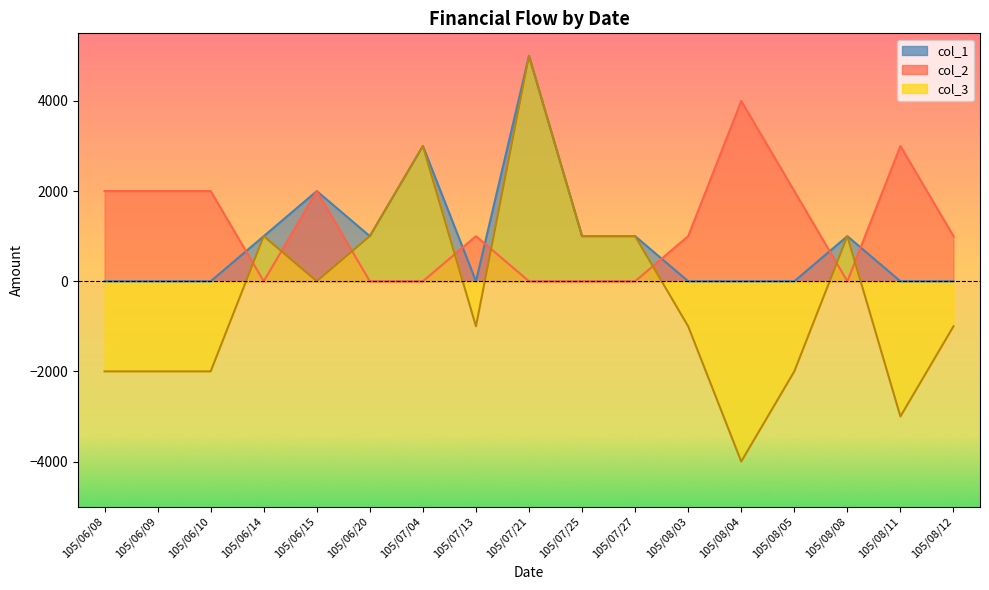

At which label is col_2 closest to 2000?

105/06/08